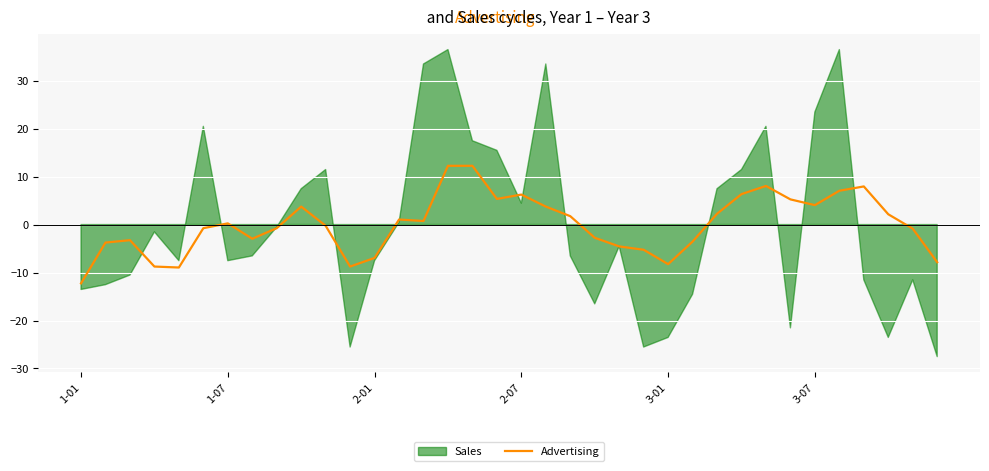

How many negative values are there?

18